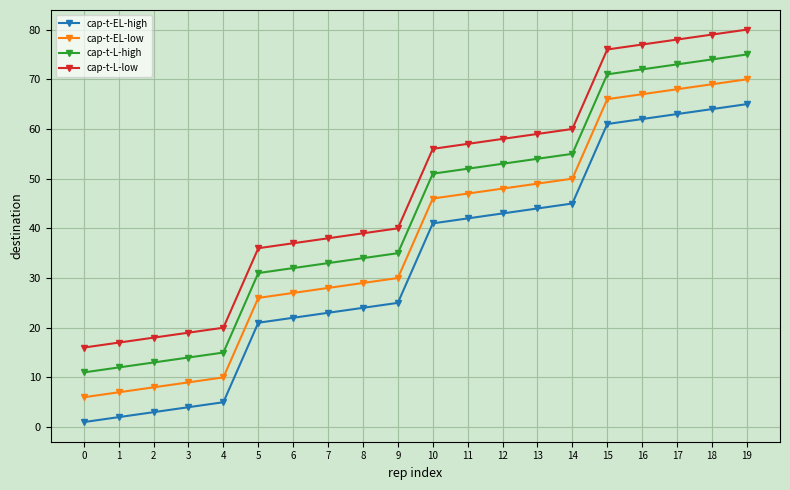

List the series in order of their overall mean, lowest first.

cap-t-EL-high, cap-t-EL-low, cap-t-L-high, cap-t-L-low